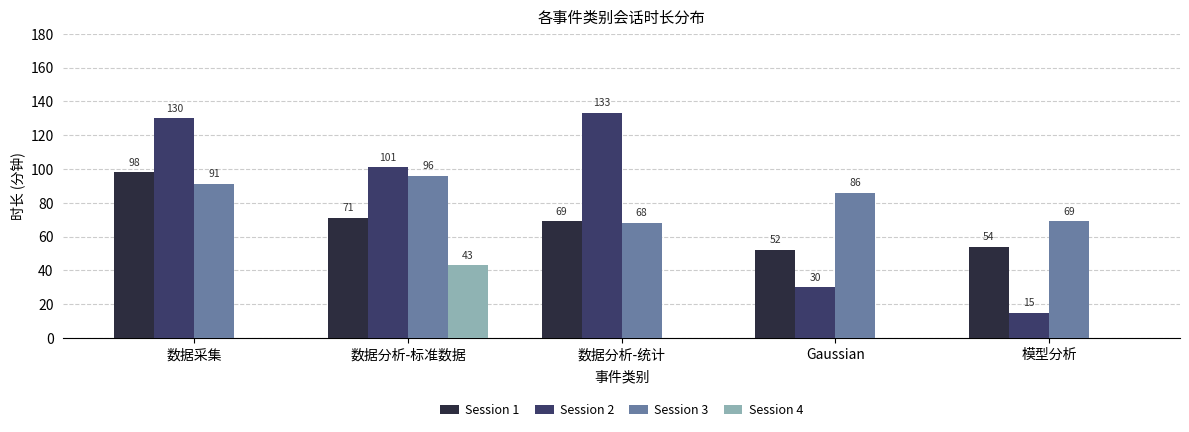

What value does the Session 3 series have at Gaussian, to the nearest 10?

90